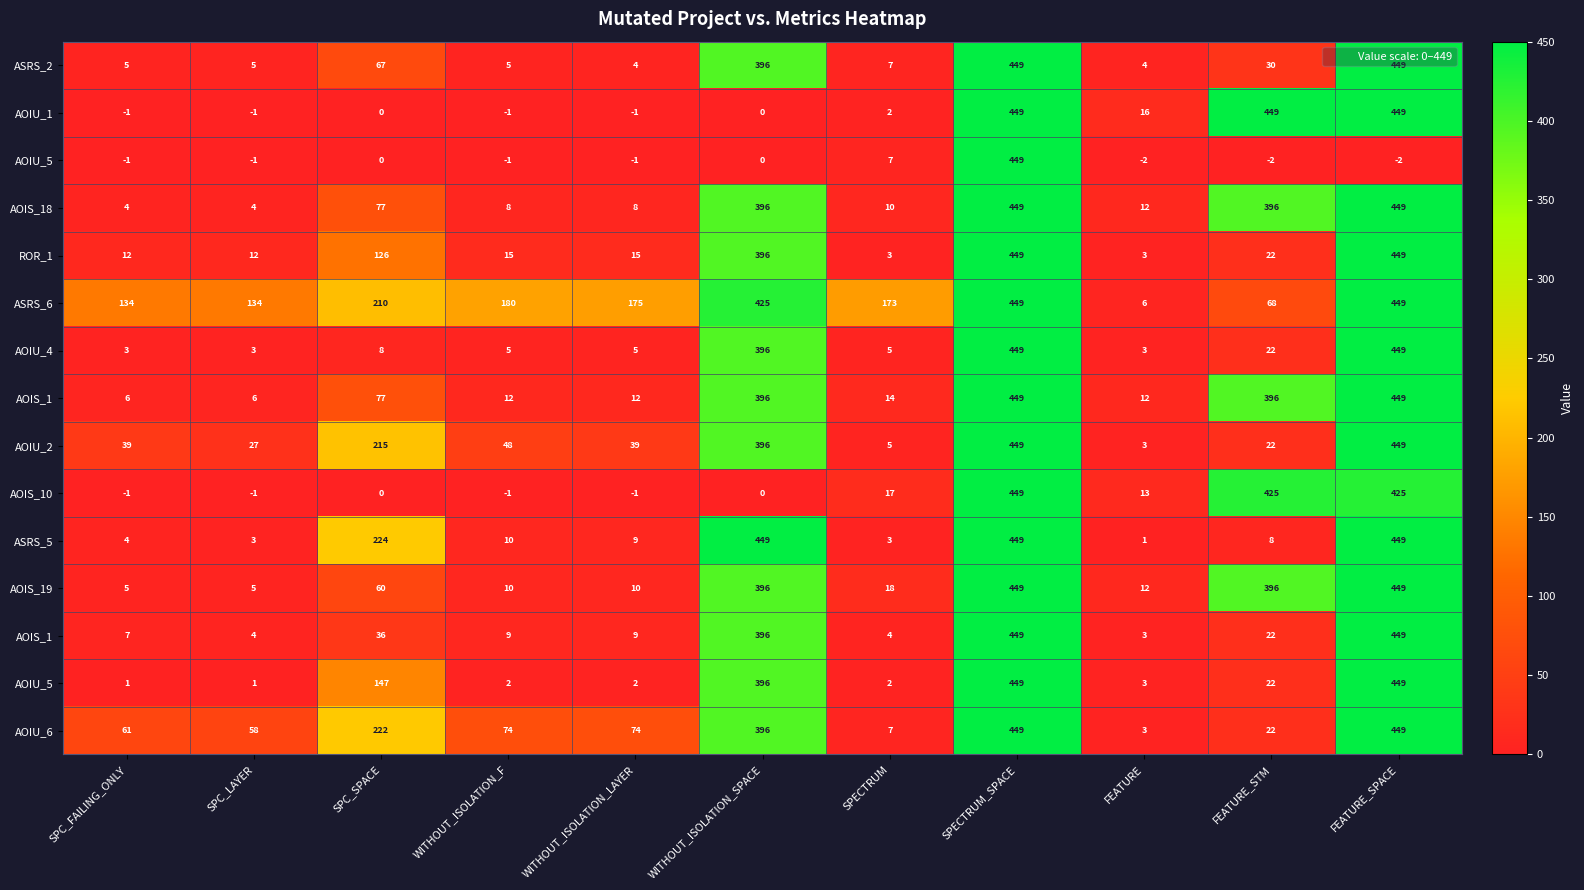

What is the difference between the highest and lowest values at WITHOUT_ISOLATION_SPACE?

449